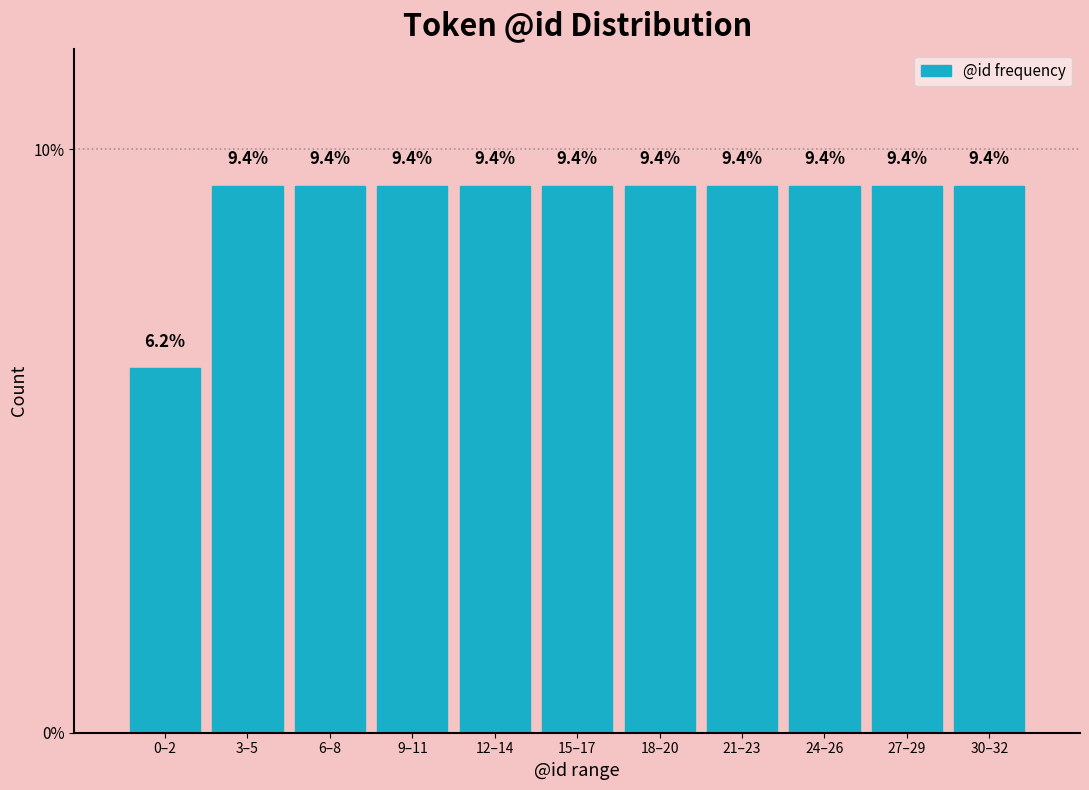

Count the values in the range 9 to 10.

10